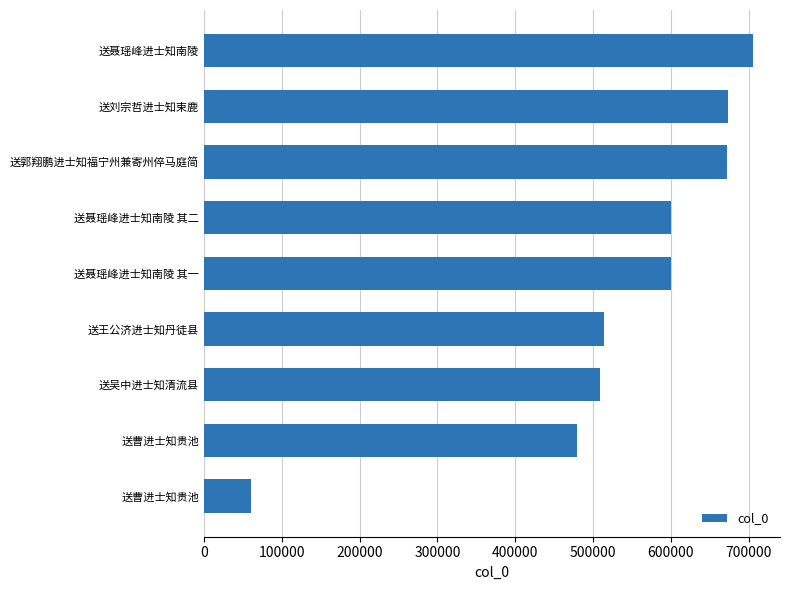

What is the maximum value shown in the chart?

704963